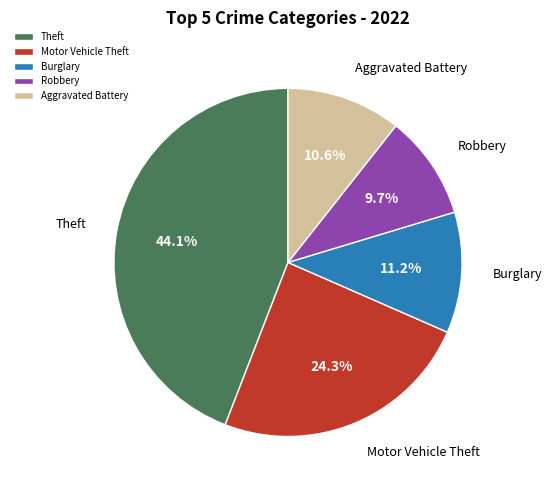

What is the total percentage of Motor Vehicle Theft and Burglary?

35.5%